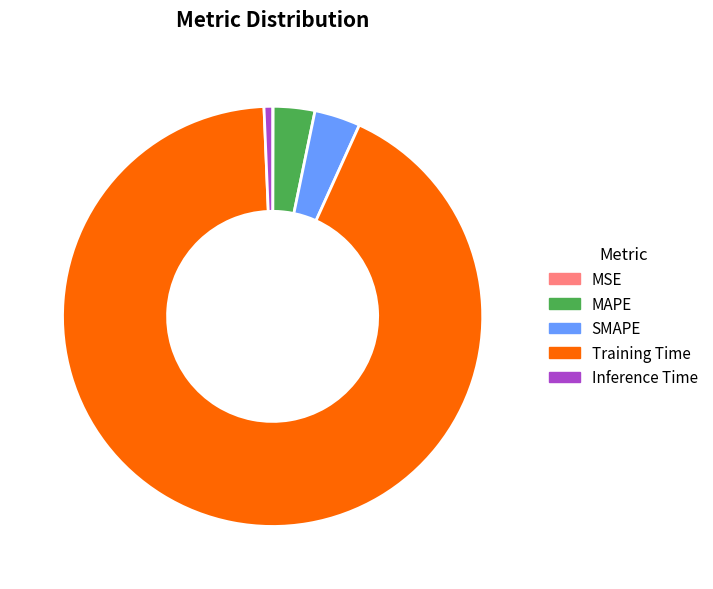

Which category has the biggest portion of the pie?

Training Time